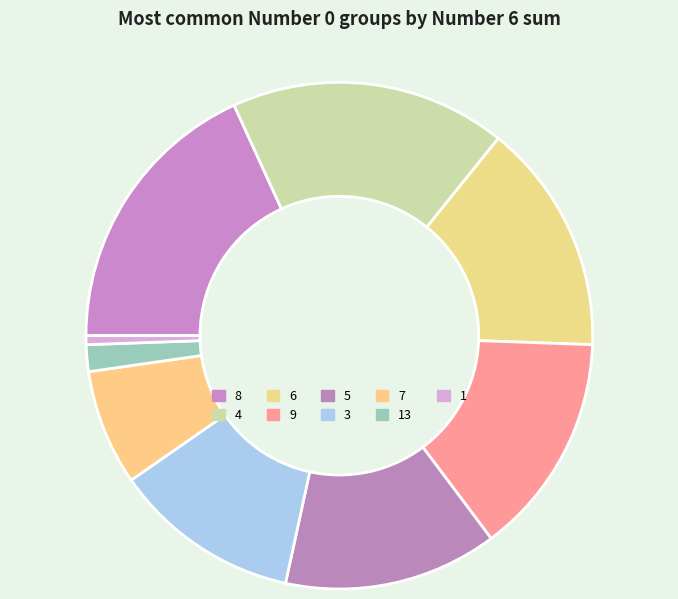

True or false: 9 accounts for 19% of the total.

False